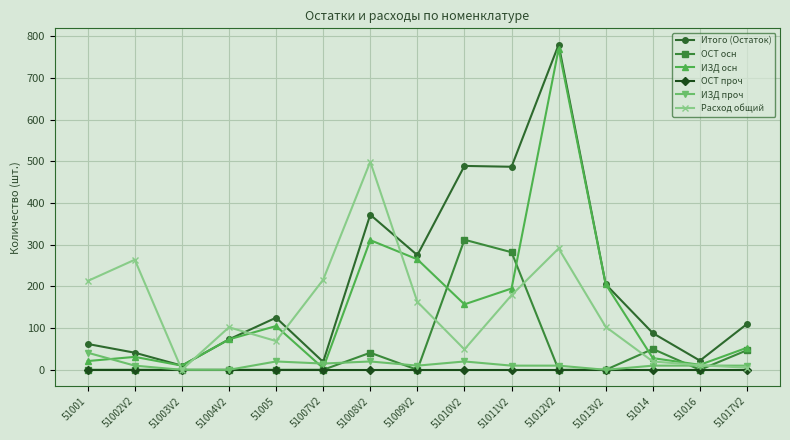

How many series are shown in this chart?

6